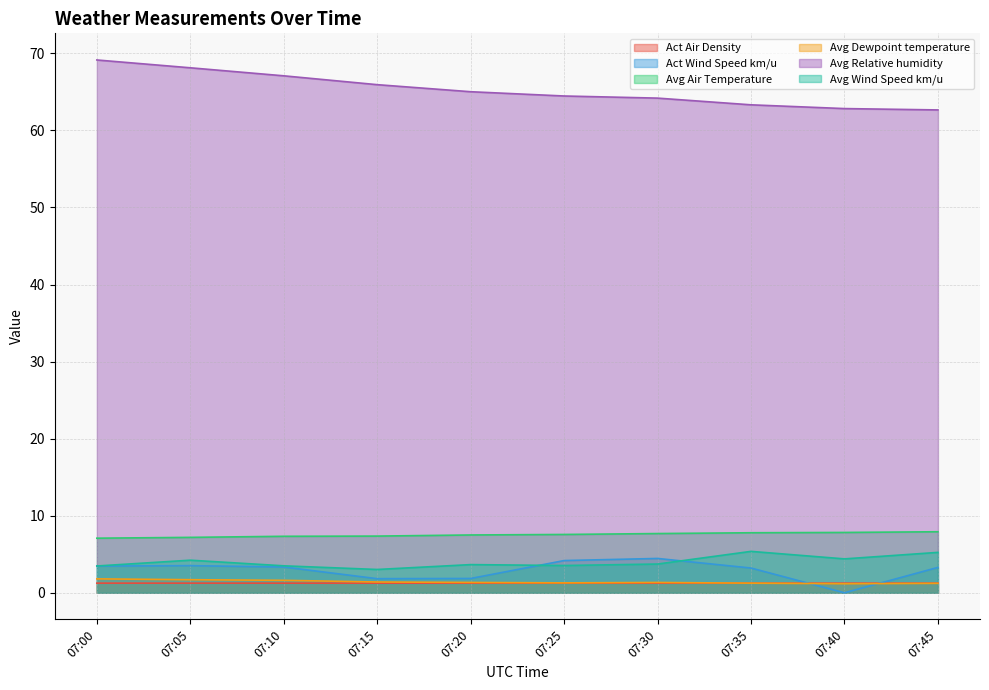

True or false: Avg Air Temperature and Act Wind Speed km/u intersect in this chart.

False